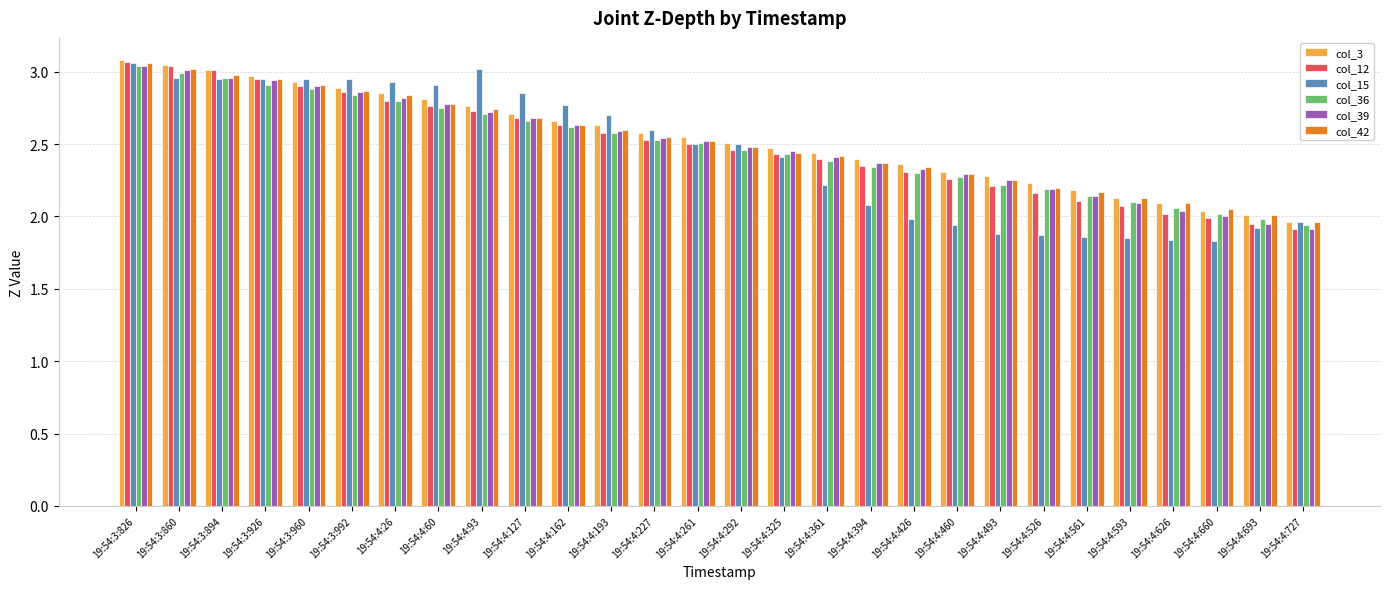

At which label does col_3 reach its minimum?

19:54:4:727